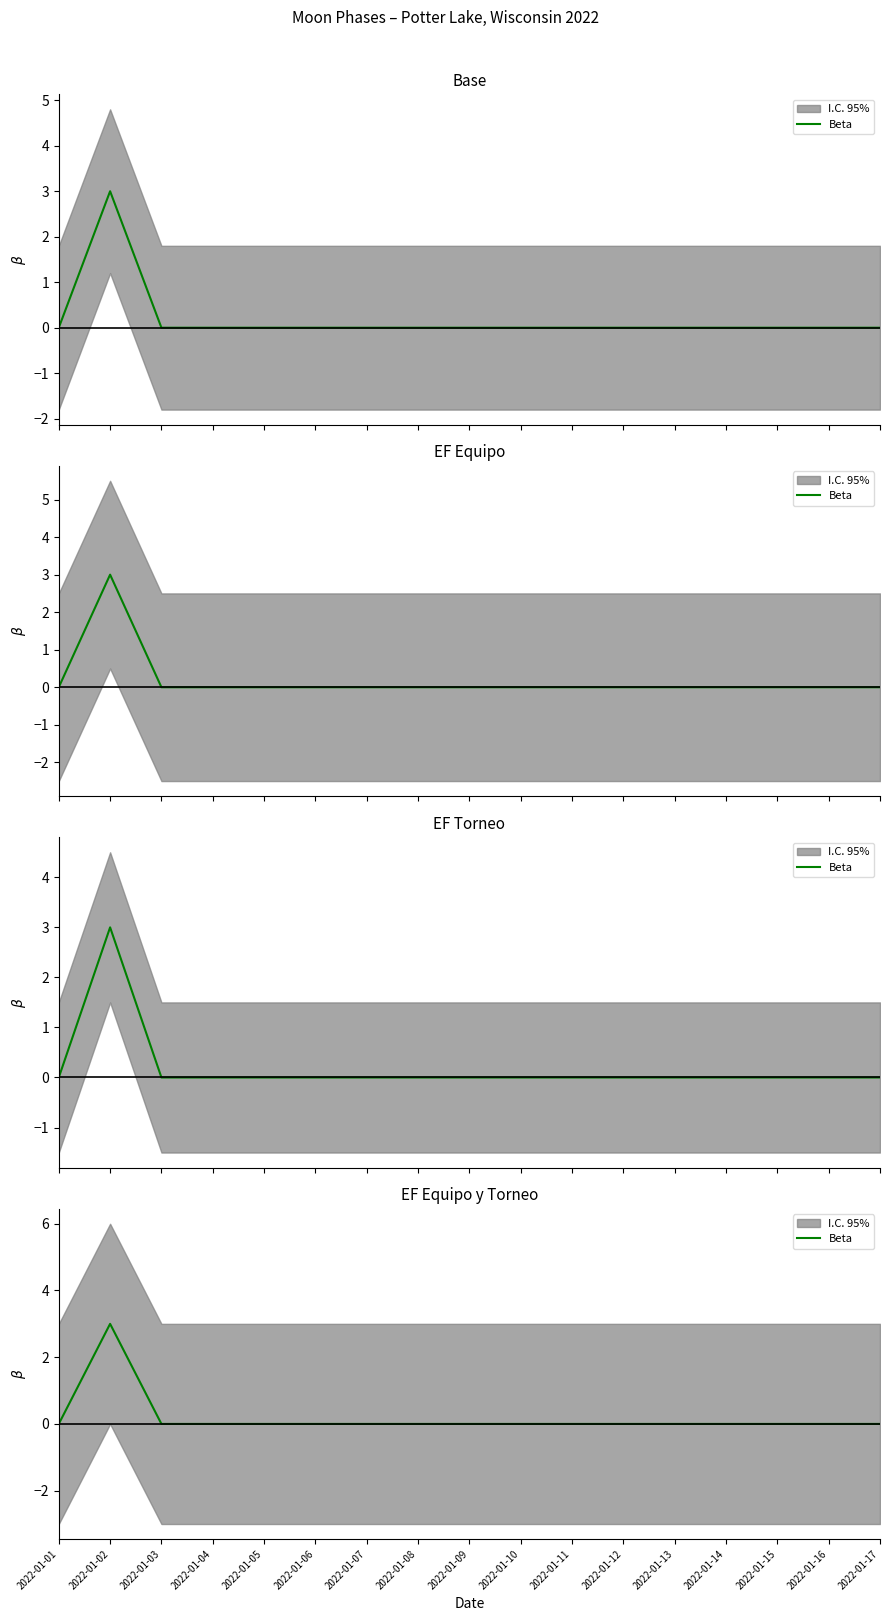

The chart shows a value of 2 at 2022-01-09. True or false?

False